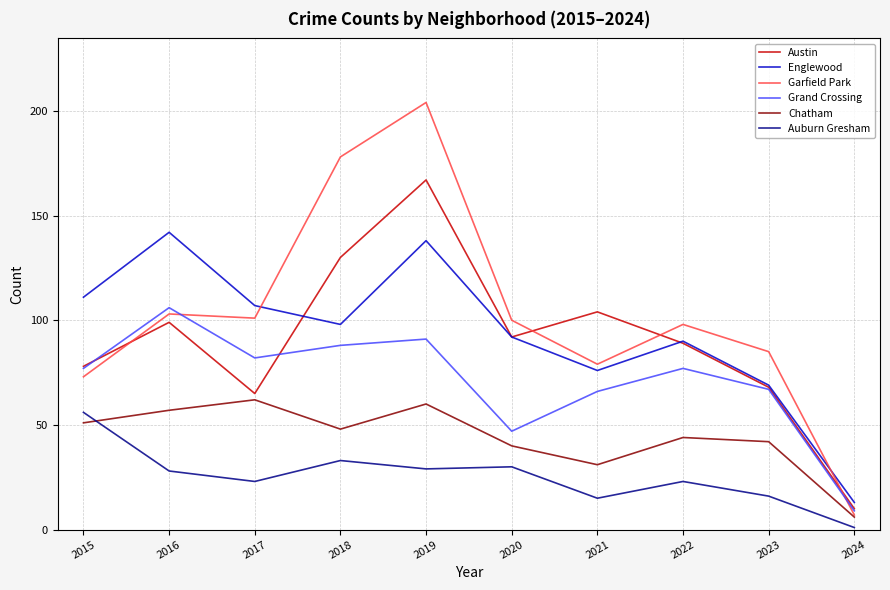

Which series has the largest total across all categories?

Garfield Park